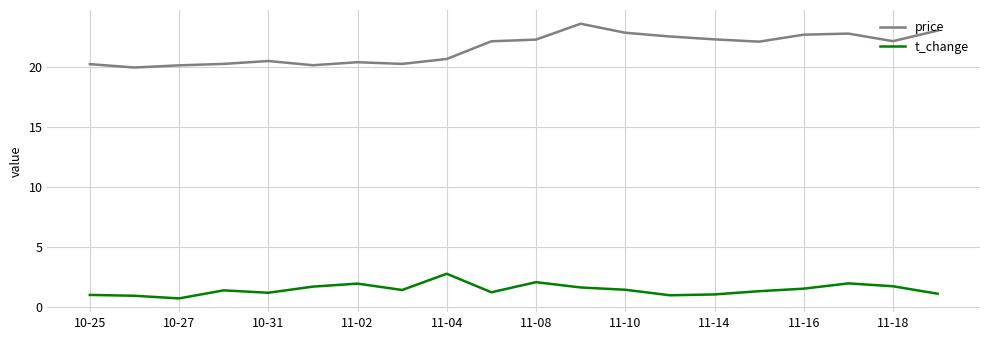

At how many categories does at least one series exceed 5?

20